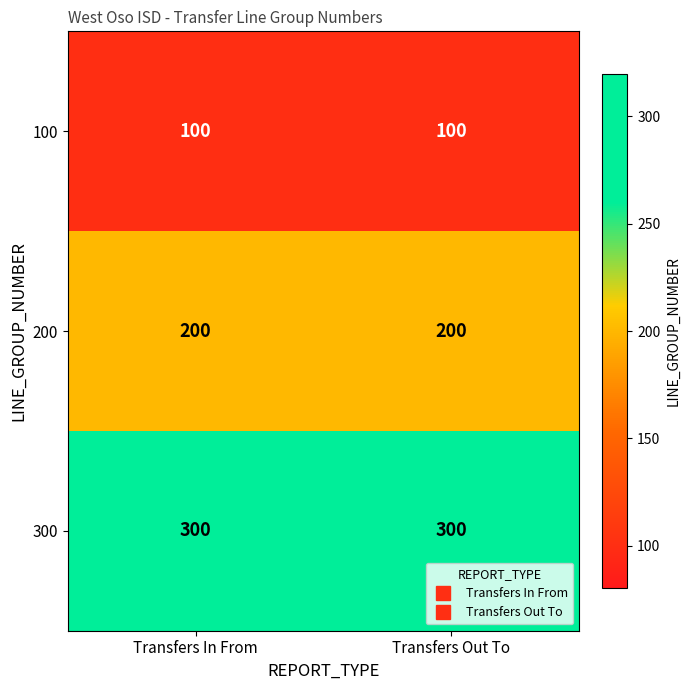

Which series has the largest total across all categories?

300